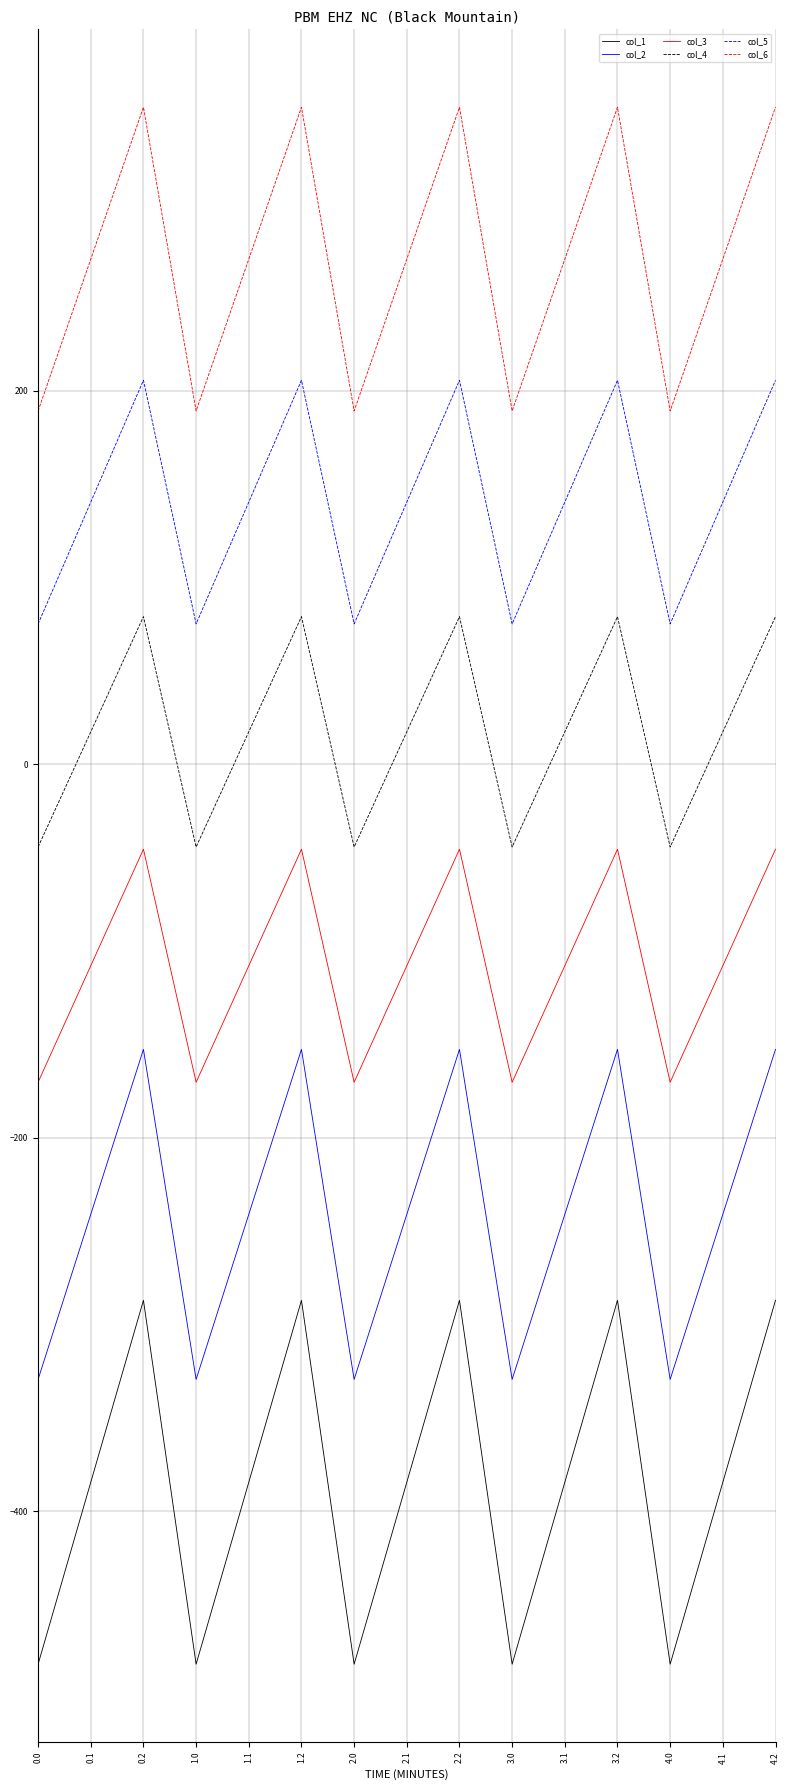

What is the spread (max minus min) of values at 2.0?

671.2